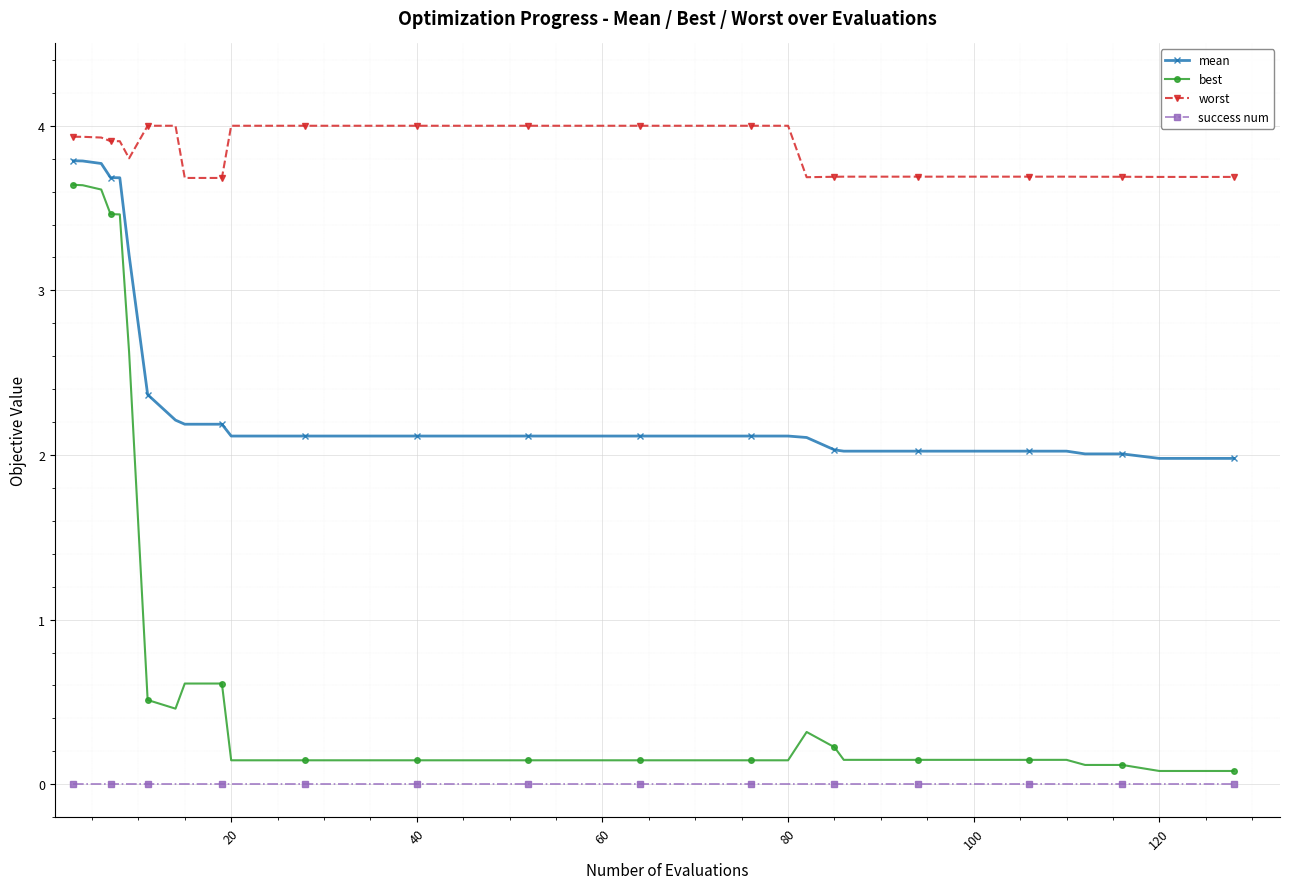

Rank the series by their average value, from highest to lowest.

worst, mean, best, success num